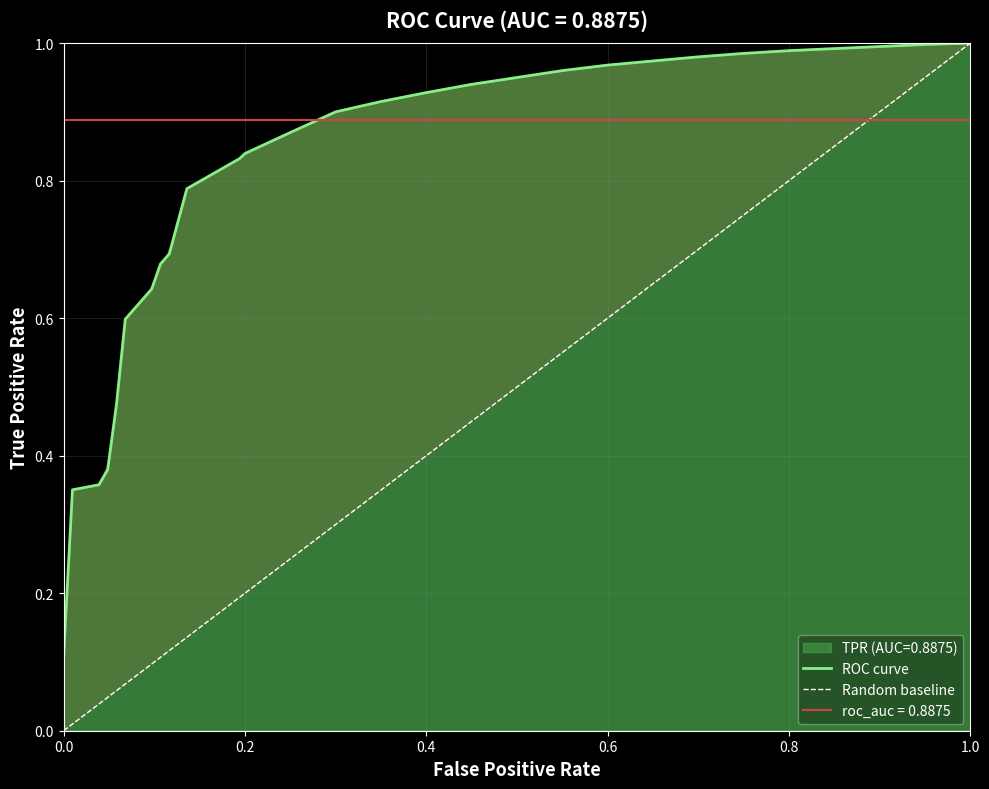

Does the chart display data point markers on the line(s)?

No